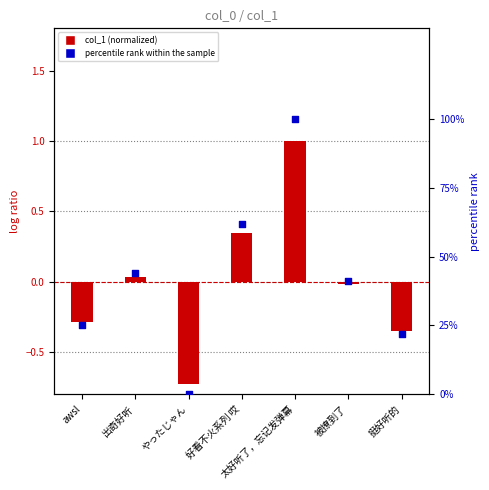

At which category is the sum across all series the highest?

太好听了，忘记发弹幕